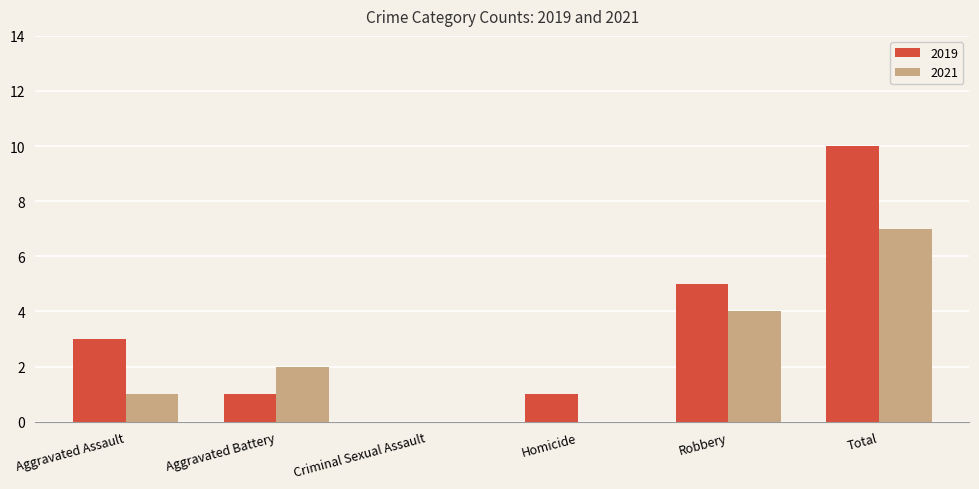

Is the value of 2021 at Homicide greater than the value of 2019 at Total?

No